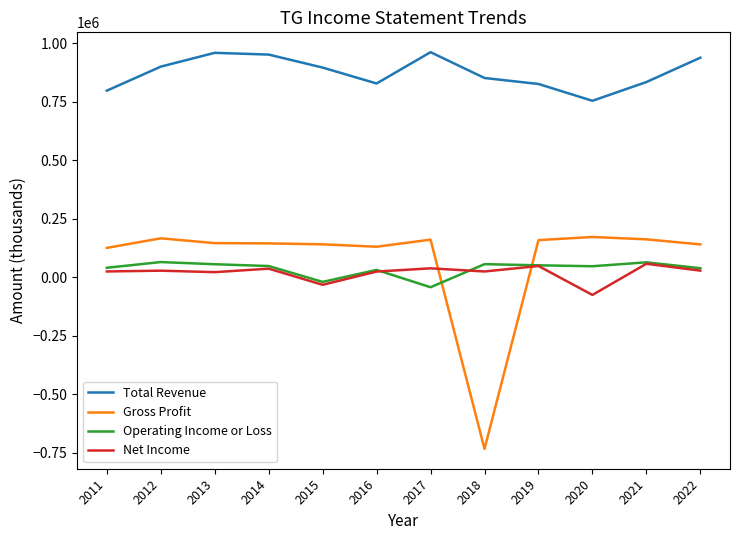

What is the difference between the maximum and second lowest values in the Total Revenue series?

164500